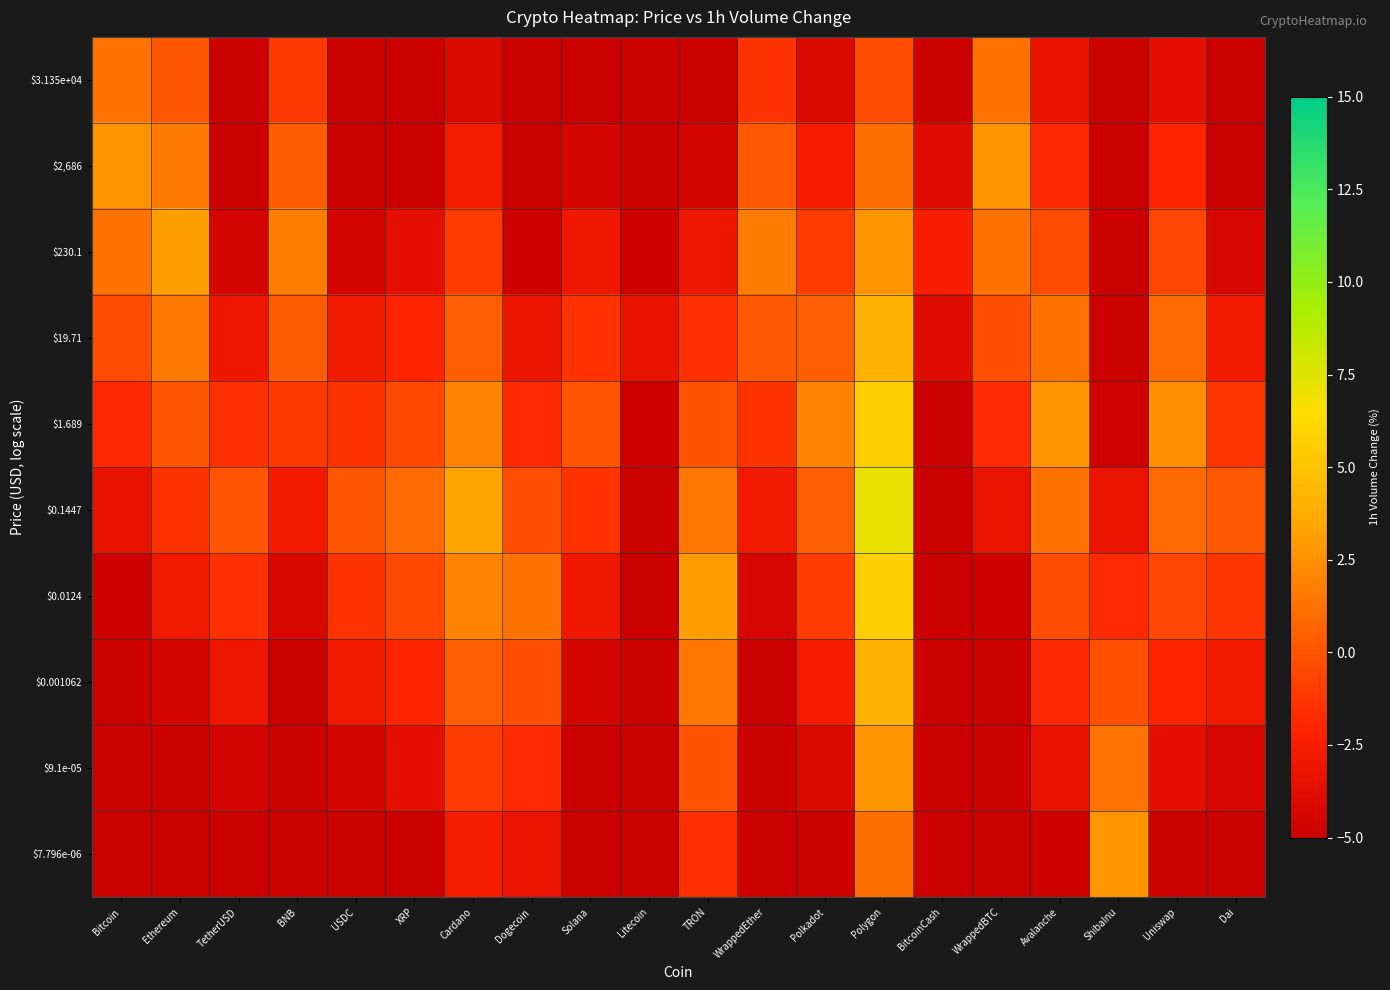

What is the difference between the highest and lowest values at Polkadot?

7.5